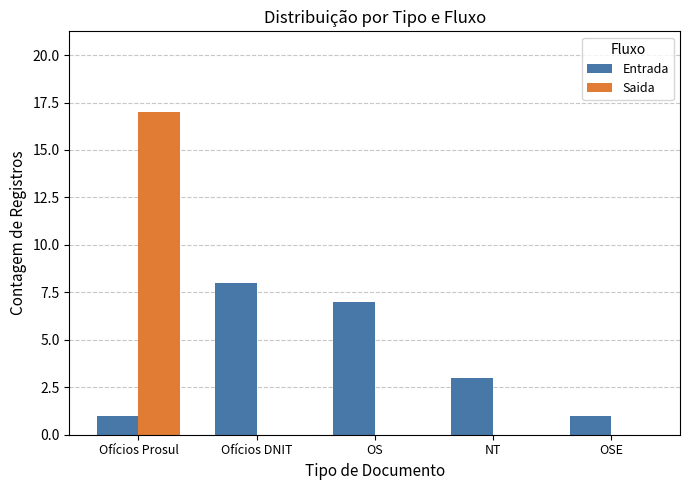

Reading left to right, transcribe all the data shown in this chart.

Entrada: Ofícios Prosul=1	Ofícios DNIT=8	OS=7	NT=3	OSE=1
Saida: Ofícios Prosul=17	Ofícios DNIT=0	OS=0	NT=0	OSE=0